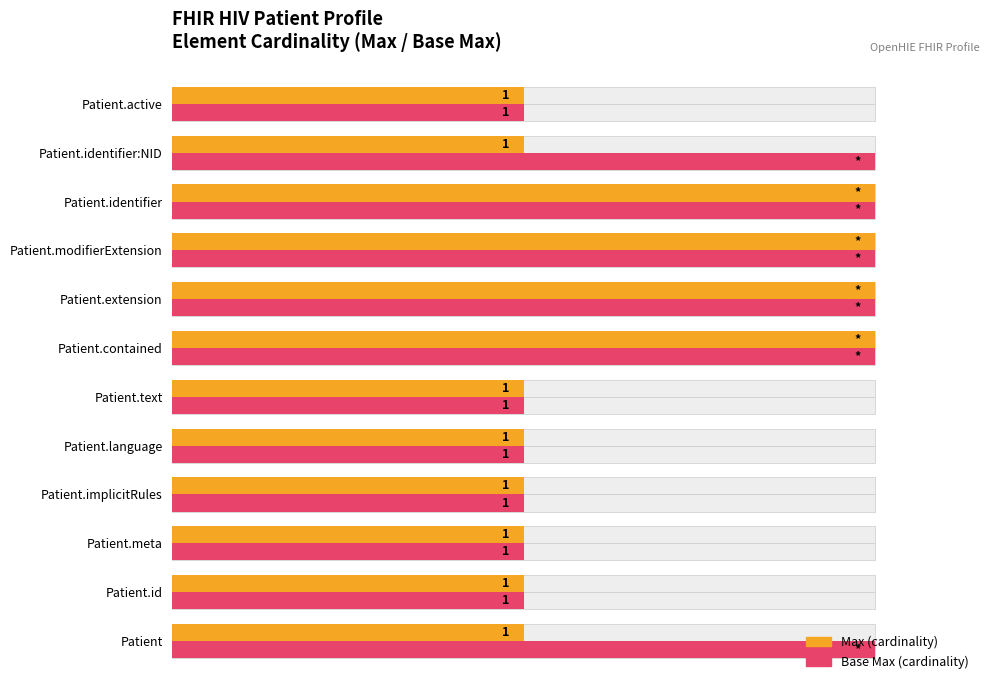

What is the value of the Base Max (cardinality) bar at the 6th from the left?

50